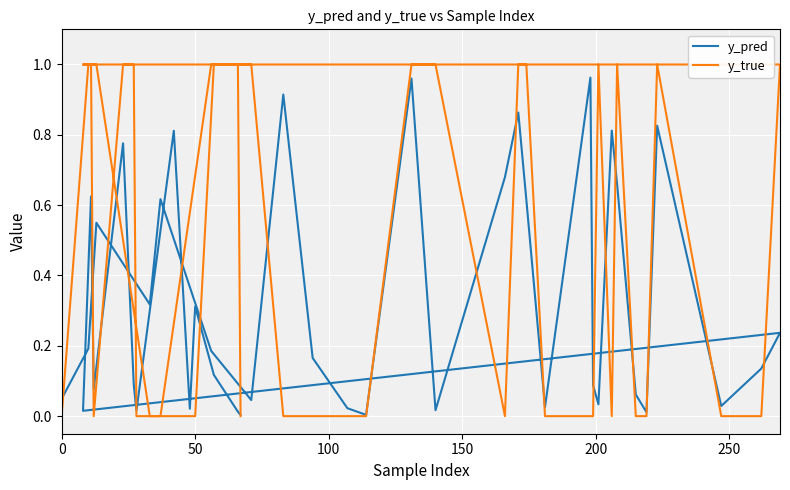

At how many categories does at least one series exceed 0?

40